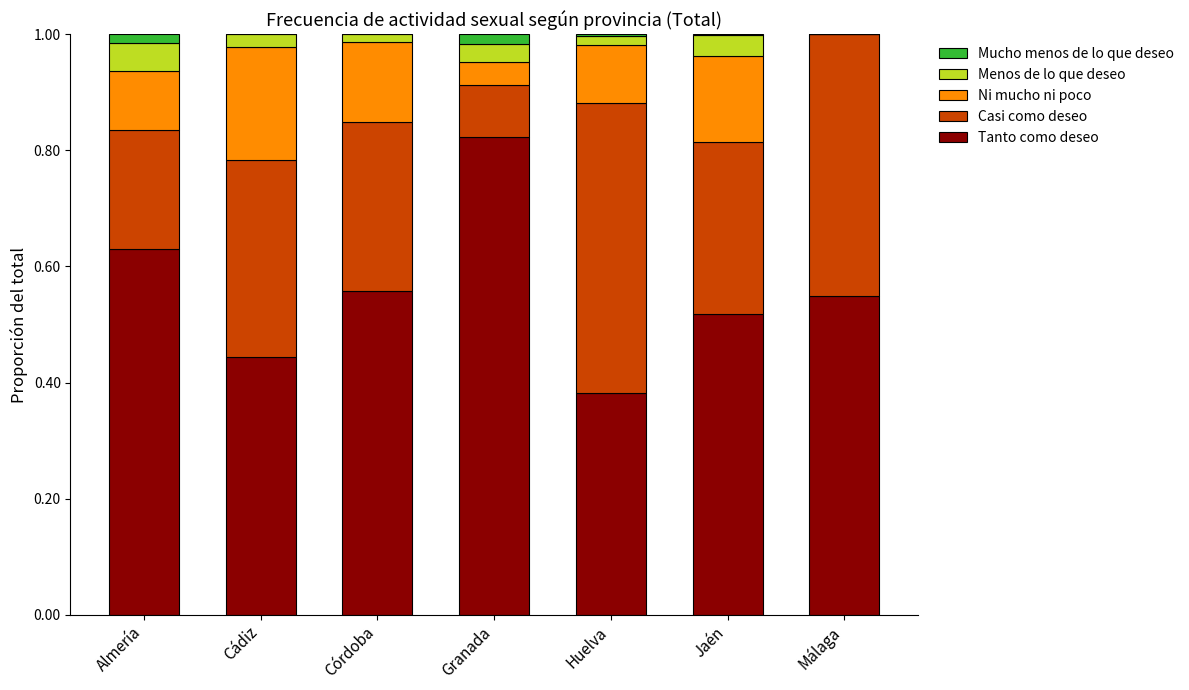

Where is Tanto como deseo nearest to the value 0?

Huelva